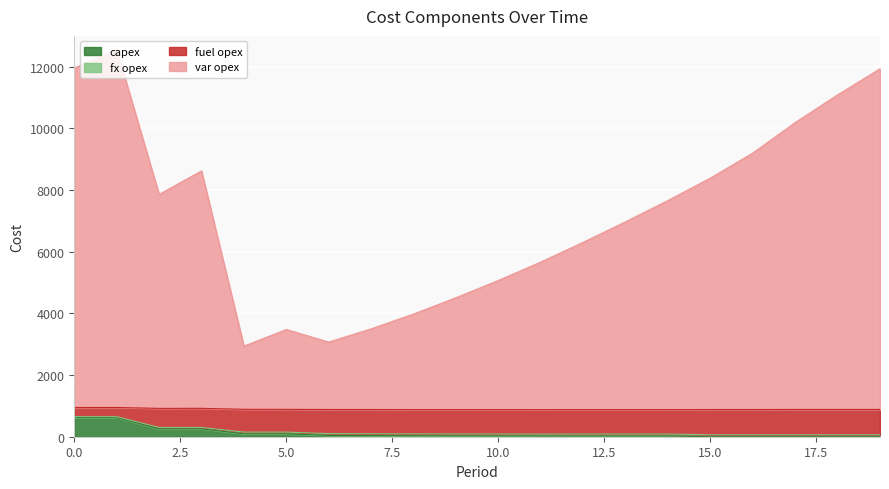

The value of capex at 0.0 is 622. True or false?

True